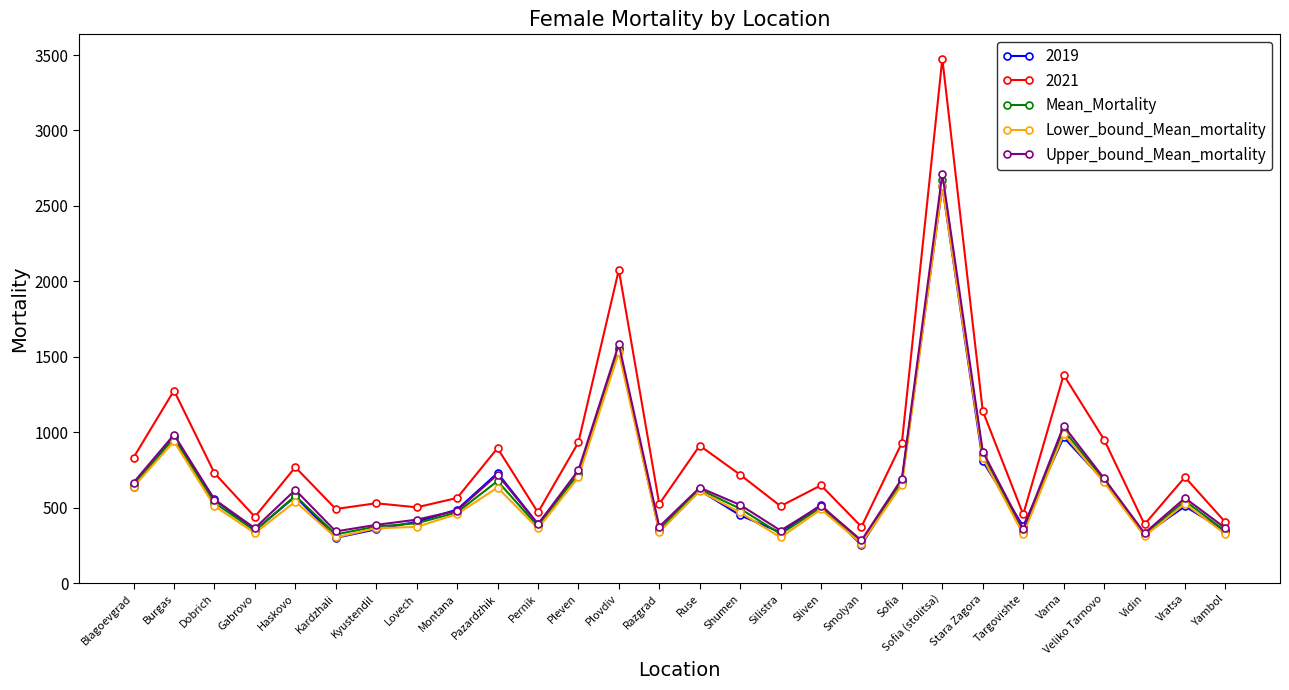

At which category does the chart reach its minimum across all series?

Smolyan